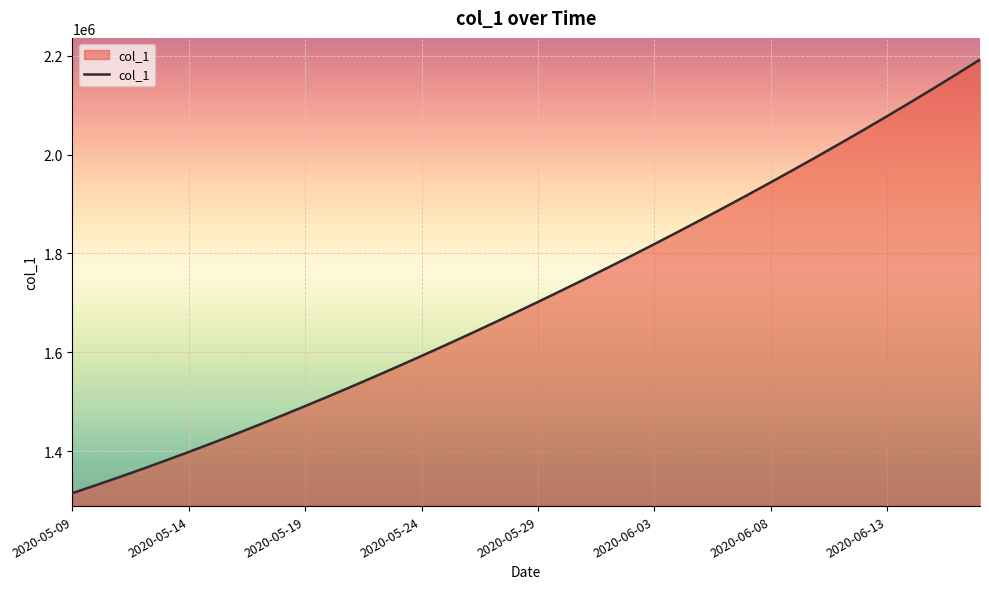

What is the smallest value displayed?

1315099.0